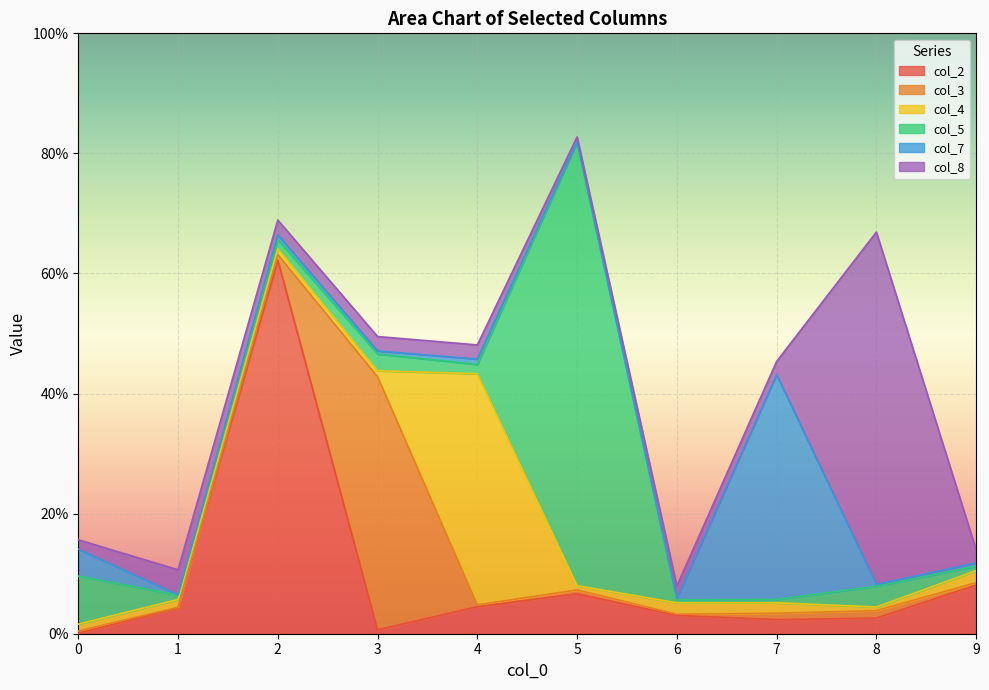

How many intersections are there between col_4 and col_8?

2